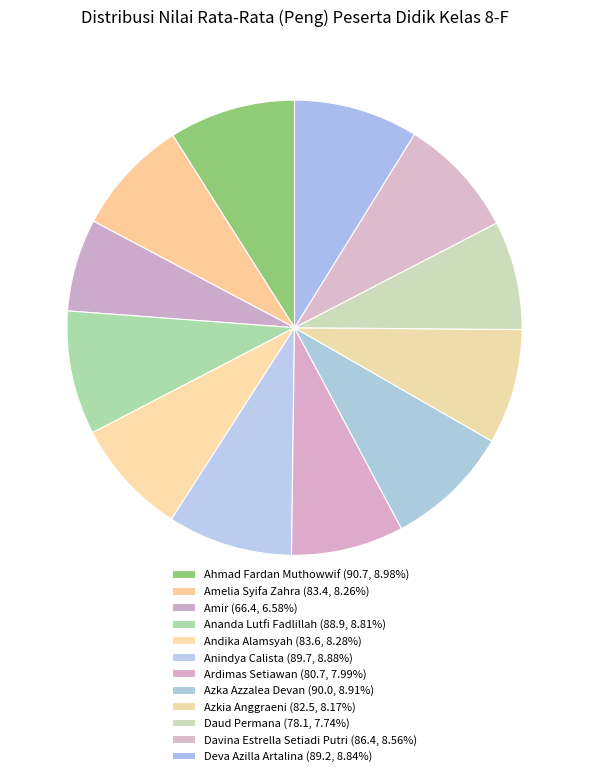

Which slice is the largest?

Ahmad Fardan Muthowwif